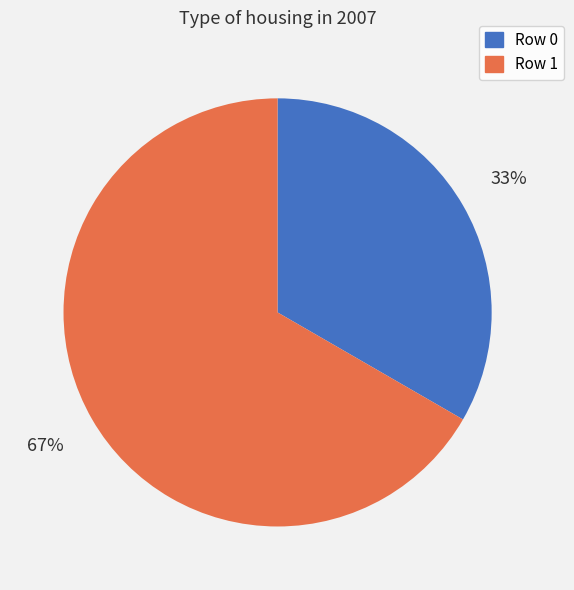

Which category has the biggest portion of the pie?

Row 1